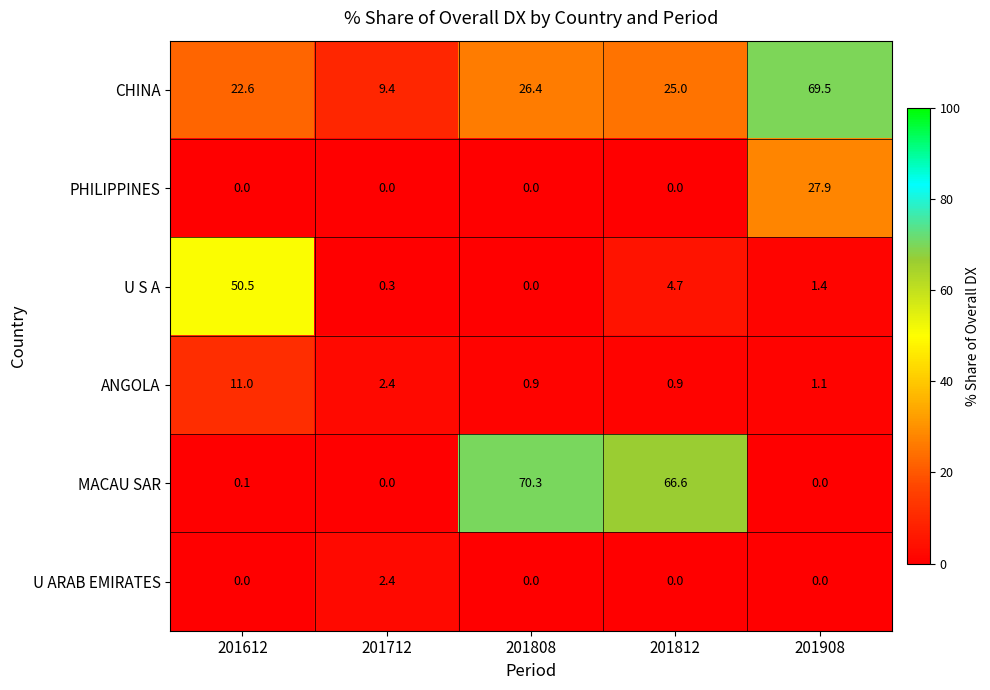

What is the average value of the CHINA series?

30.6